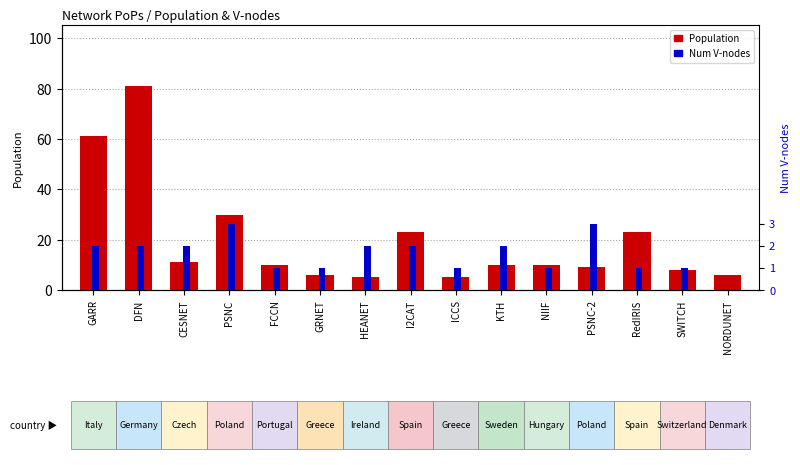

How many bars are there in total?

30